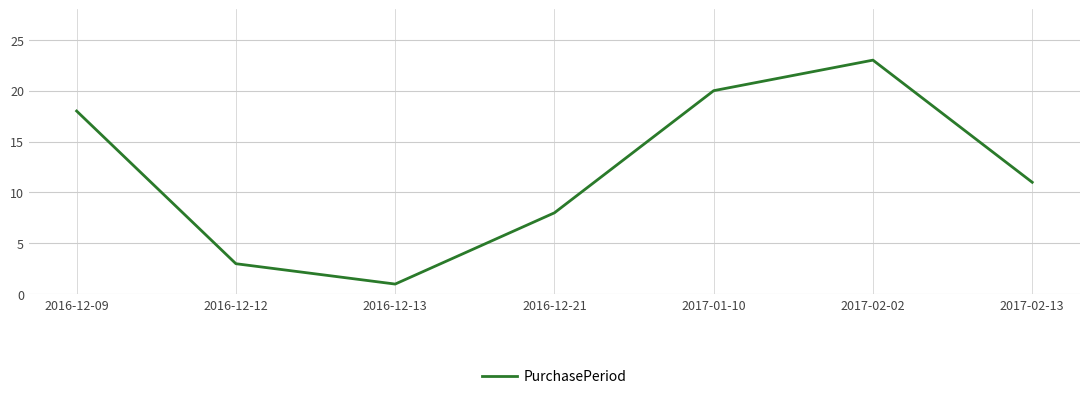

List the labels in order of value, smallest first.

2016-12-13, 2016-12-12, 2016-12-21, 2017-02-13, 2016-12-09, 2017-01-10, 2017-02-02